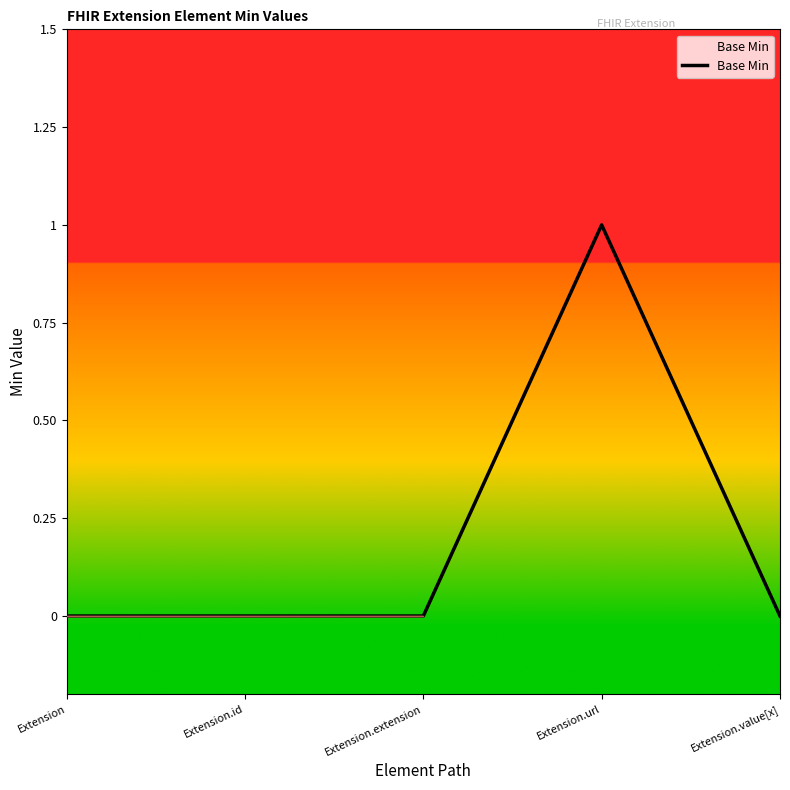

Reading right to left, what are all the values shown in this chart?

Extension.value[x]=0	Extension.url=1	Extension.extension=0	Extension.id=0	Extension=0